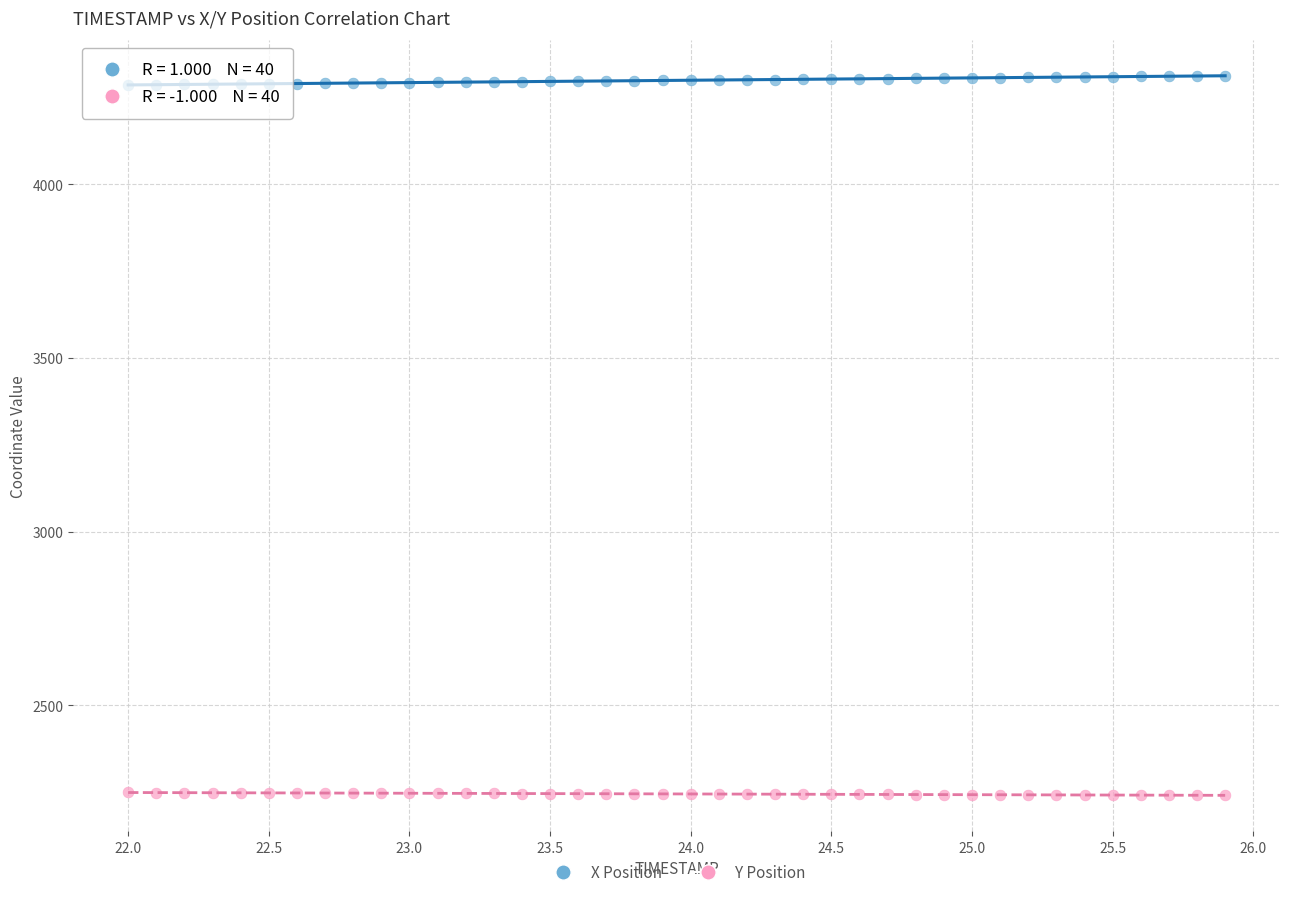

What is the X range (max minus min) for the scatter plot?

3.9